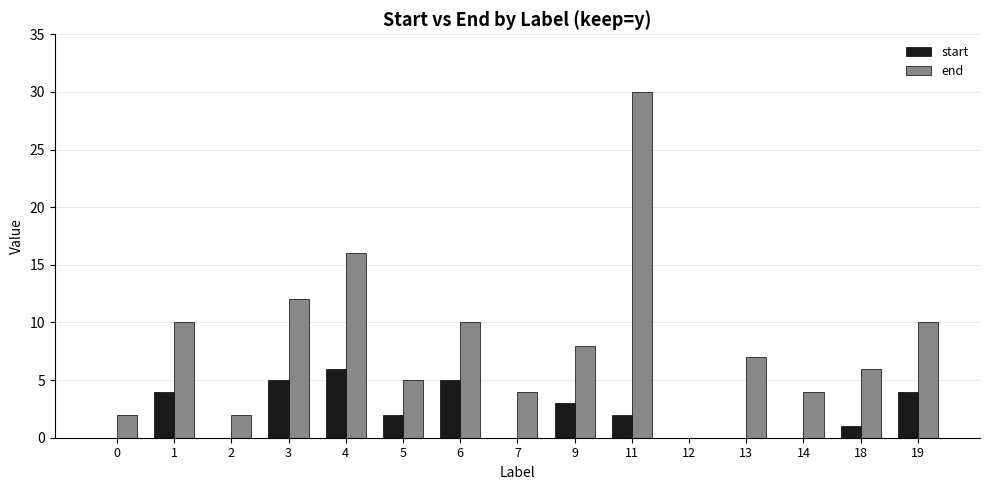

Which category has the highest value in the start series?

4